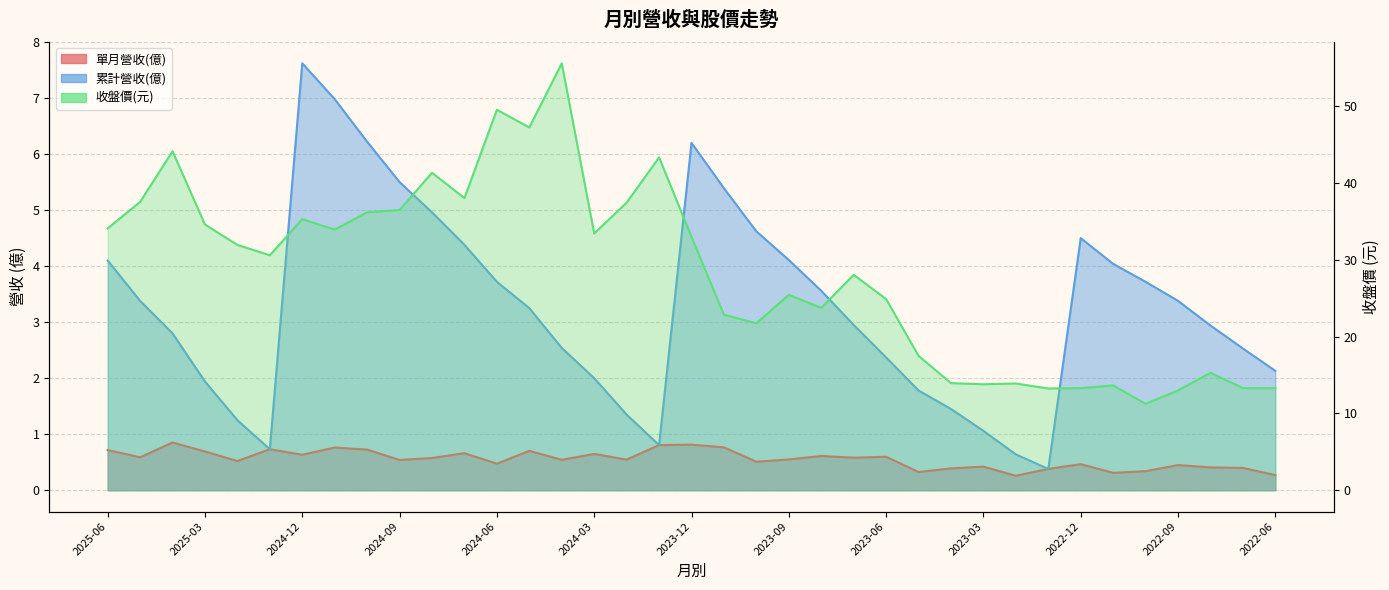

Does the chart display data point markers on the line(s)?

No